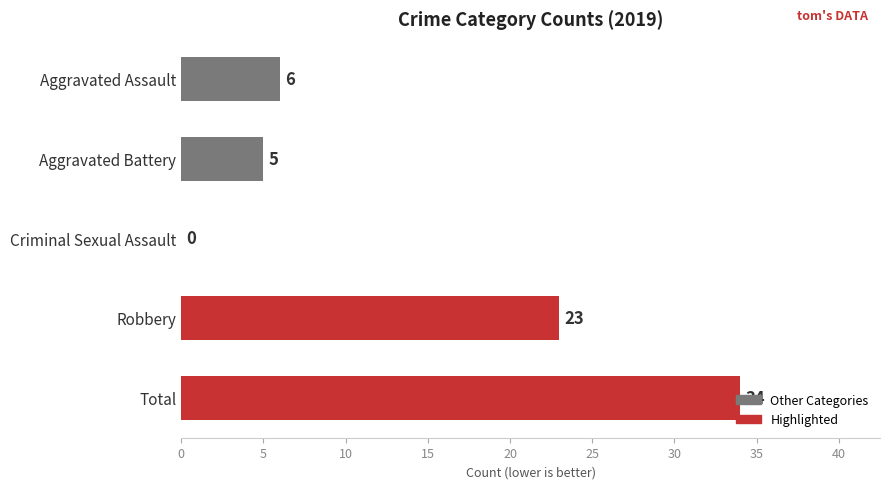

What is the sum of the values at Aggravated Battery and Robbery?

28